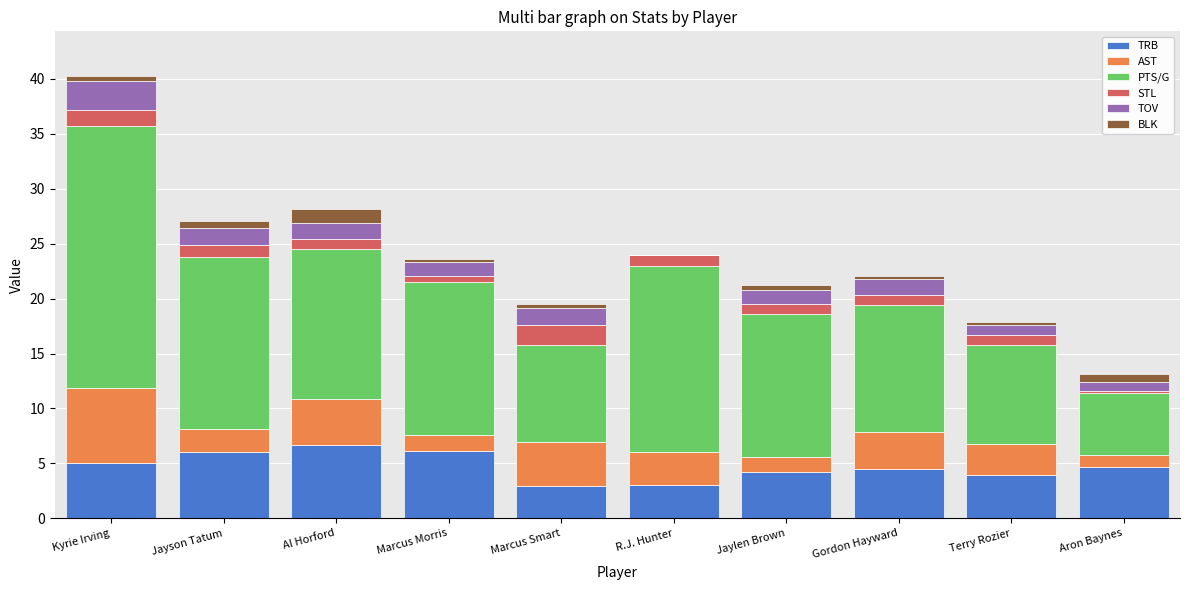

True or false: TRB has a value of 10.8 at Marcus Morris.

False